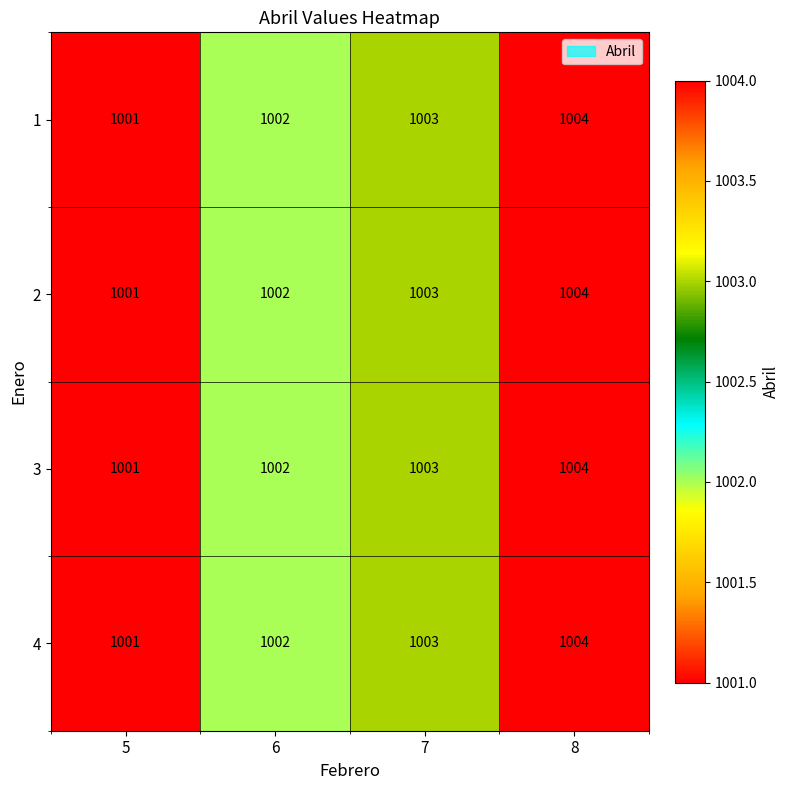

What is the difference between the maximum and minimum values in the 4 series?

3